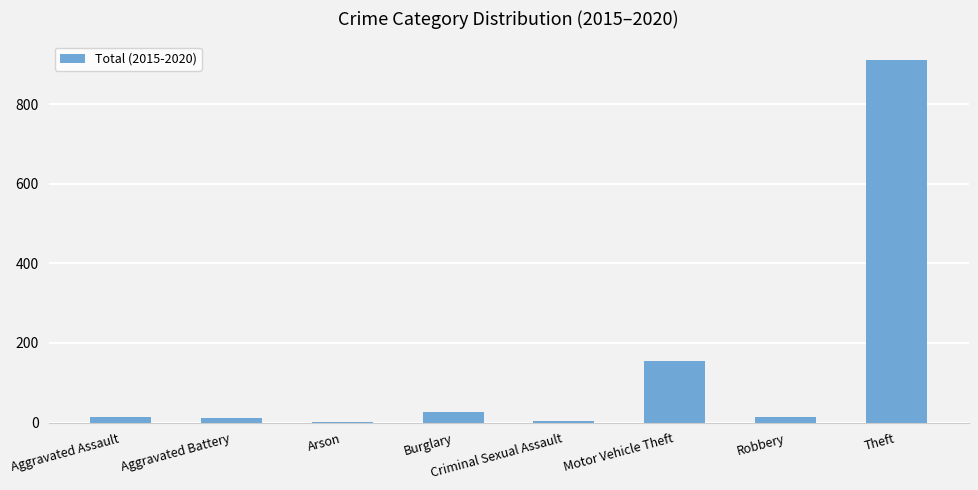

At which label is the value closest to 456?

Motor Vehicle Theft